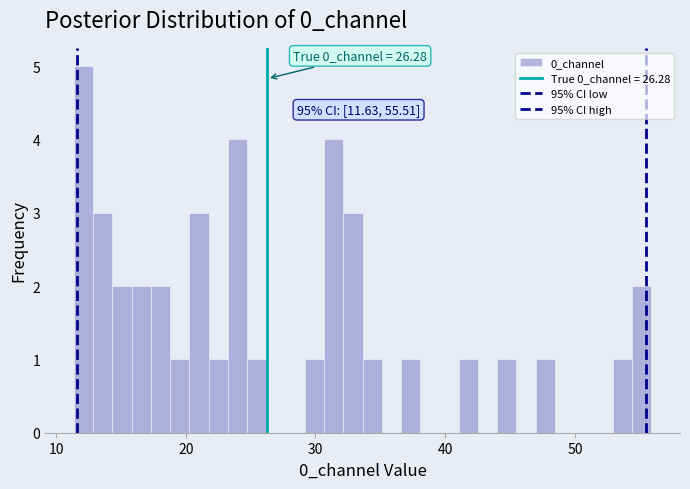

Read against the x-axis, roughly where is the centre of the tallest bar?

12